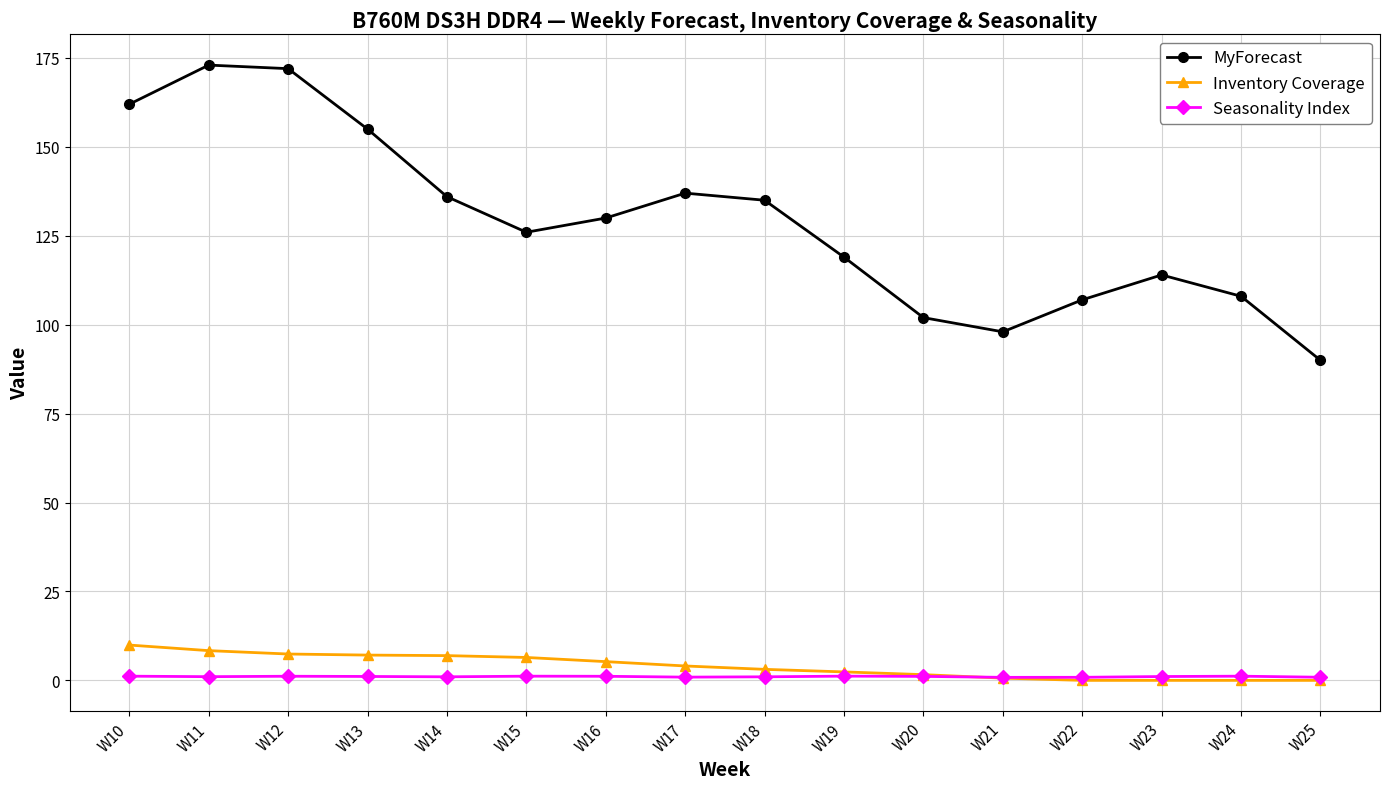

Where does the MyForecast series first go above 130?

W10